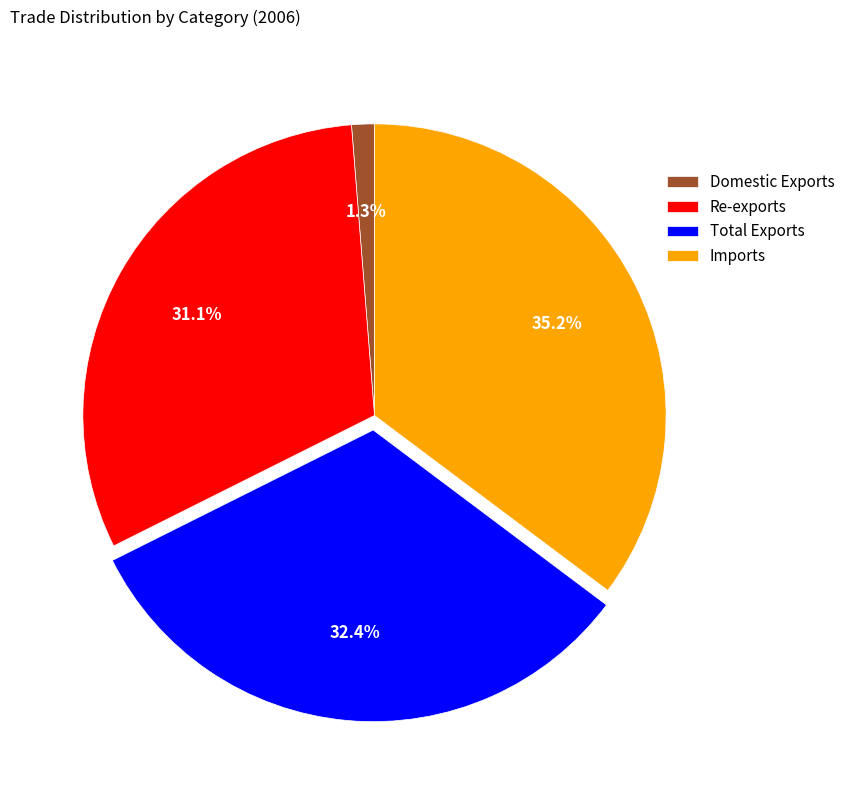

Which has a higher value, Domestic Exports or Total Exports?

Total Exports